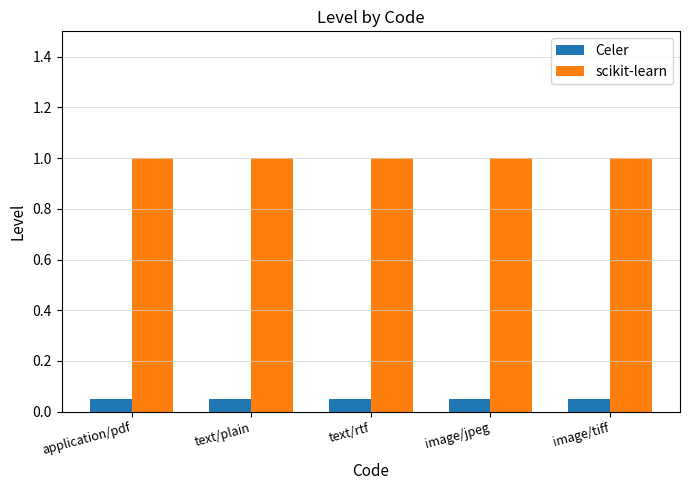

The scikit-learn series shows 1.0 at image/tiff. True or false?

True